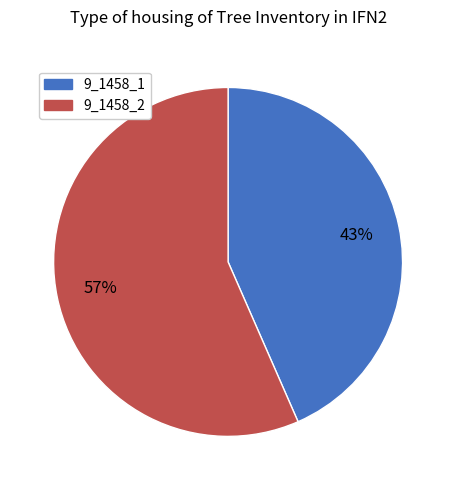

Is the sum of 9_1458_2 and 9_1458_1 greater than half?

Yes